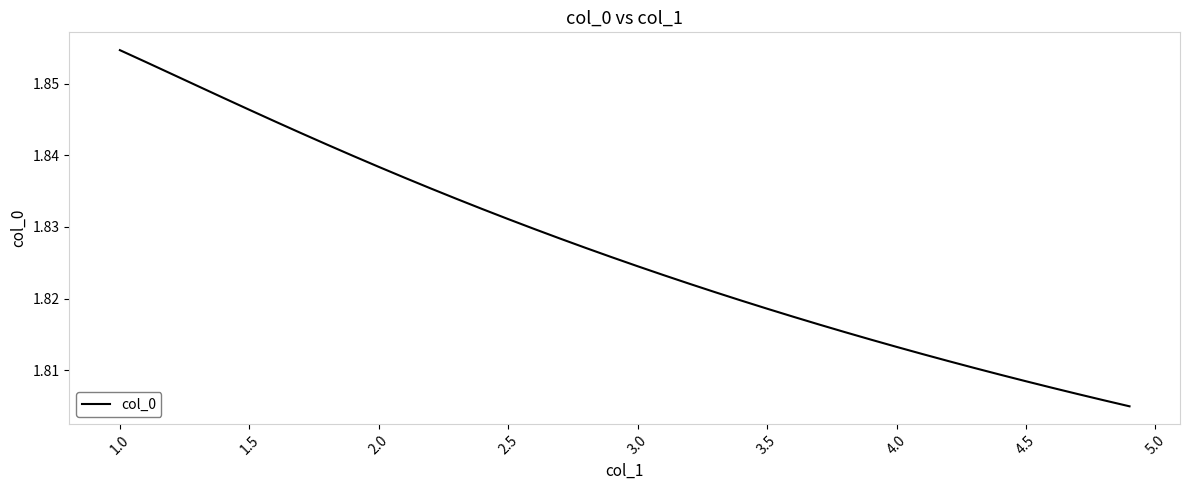

Does the chart display data point markers on the line(s)?

No